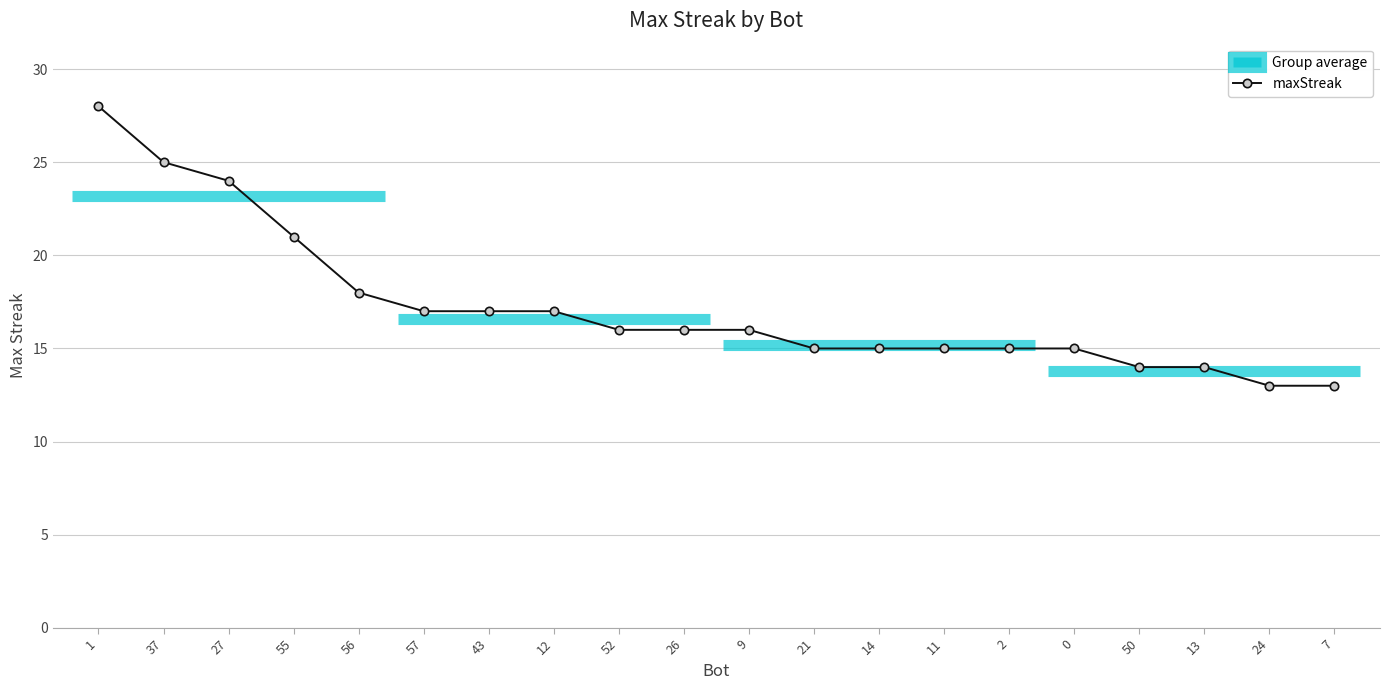

The chart shows a value of 26 at 2. True or false?

False